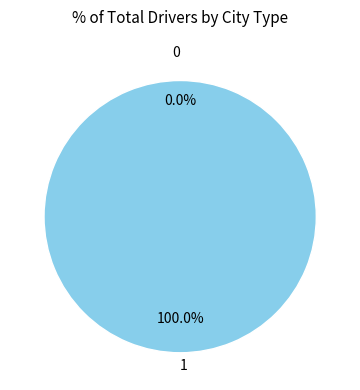

How many slices are in this pie chart?

2